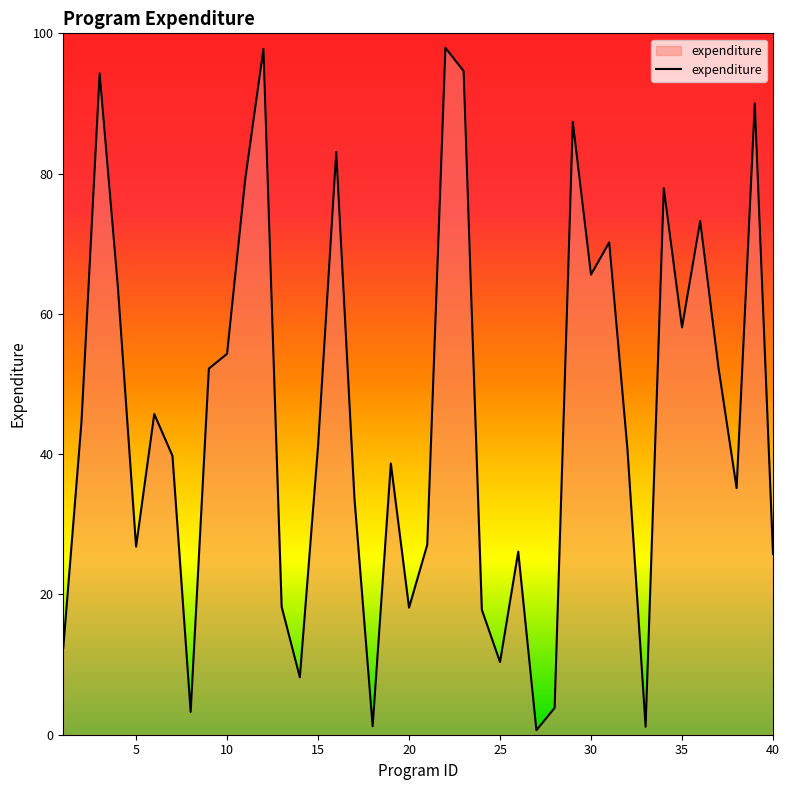

Does the chart have visible grid lines?

No